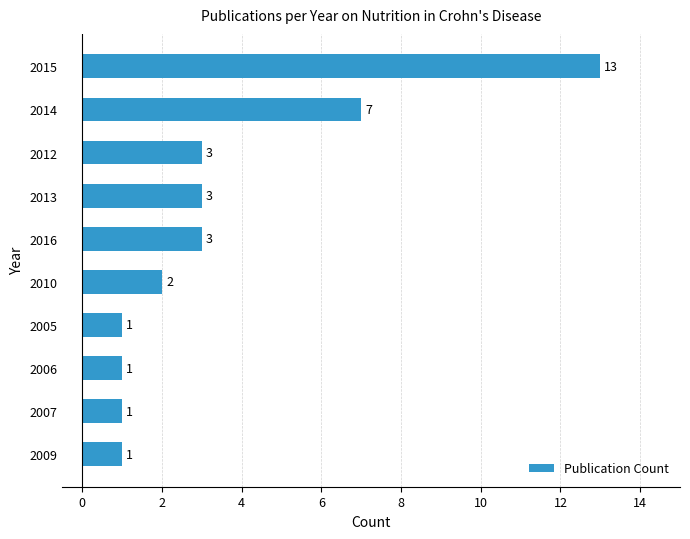

The chart shows a value of 4 at 2016. True or false?

False